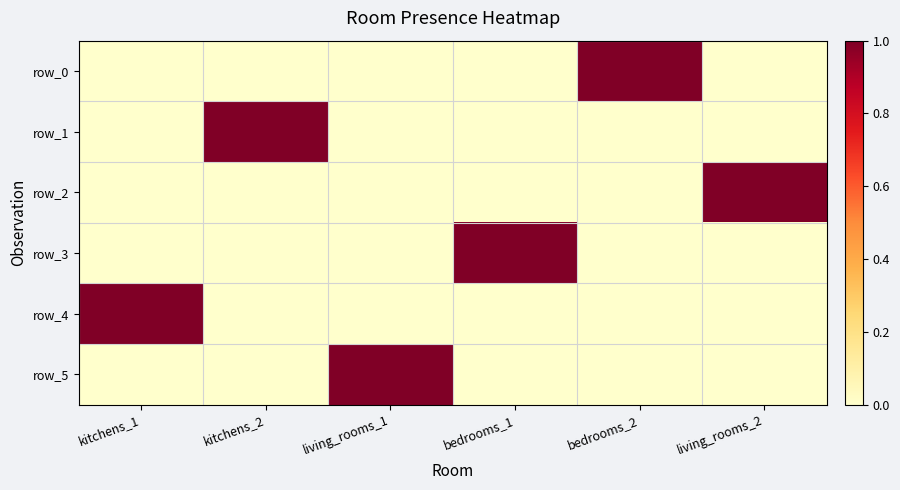

True or false: row_1 has a value of 2 at kitchens_2.

False